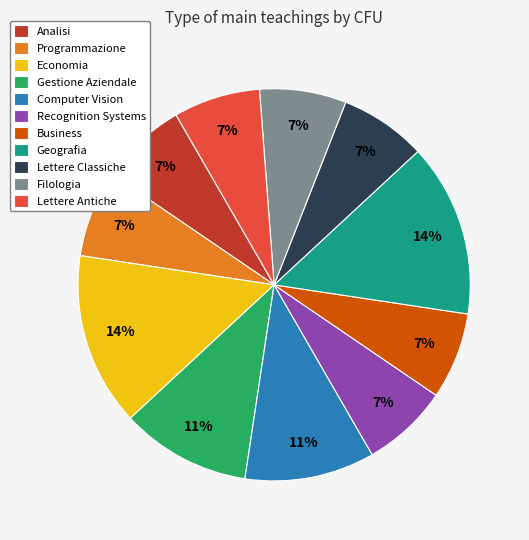

Is there a majority slice in this chart?

No